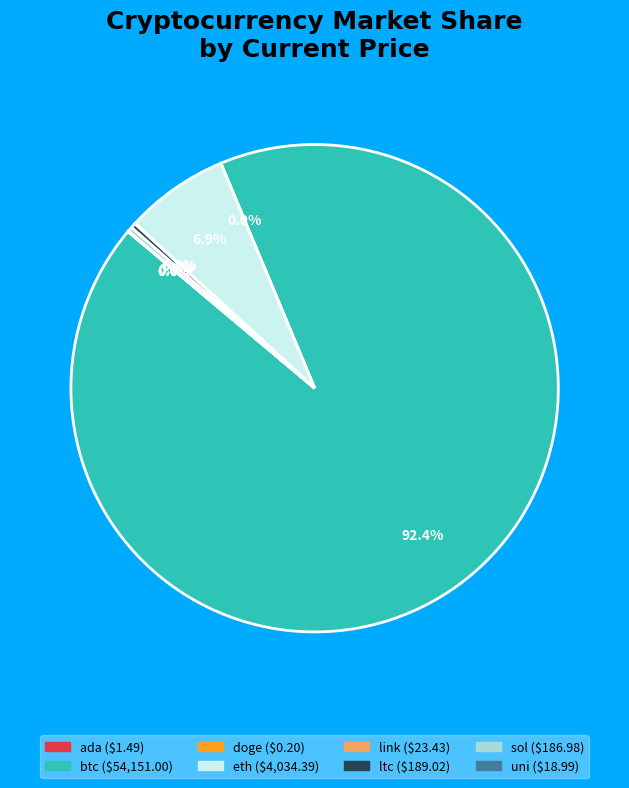

Which category has the biggest portion of the pie?

btc